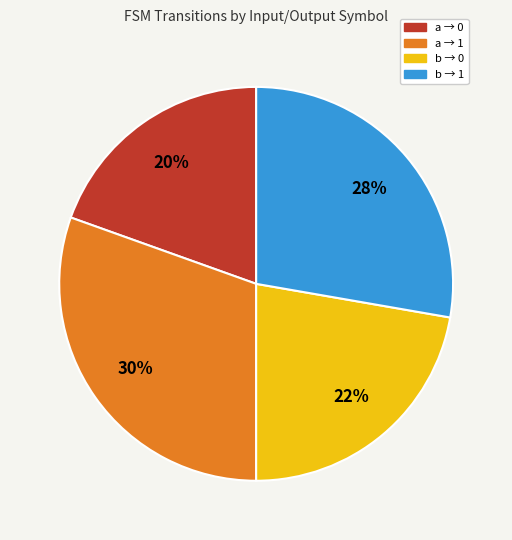

Count the number of slices in the pie.

4